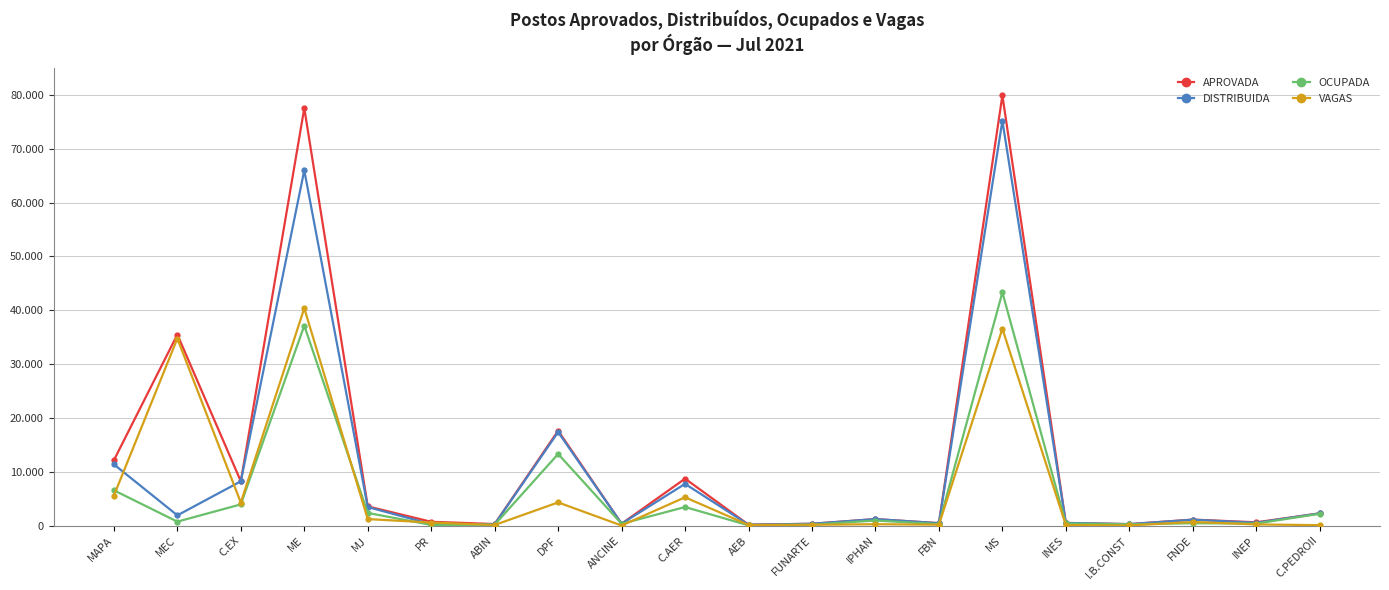

Is this an area chart (filled region under the line)?

No